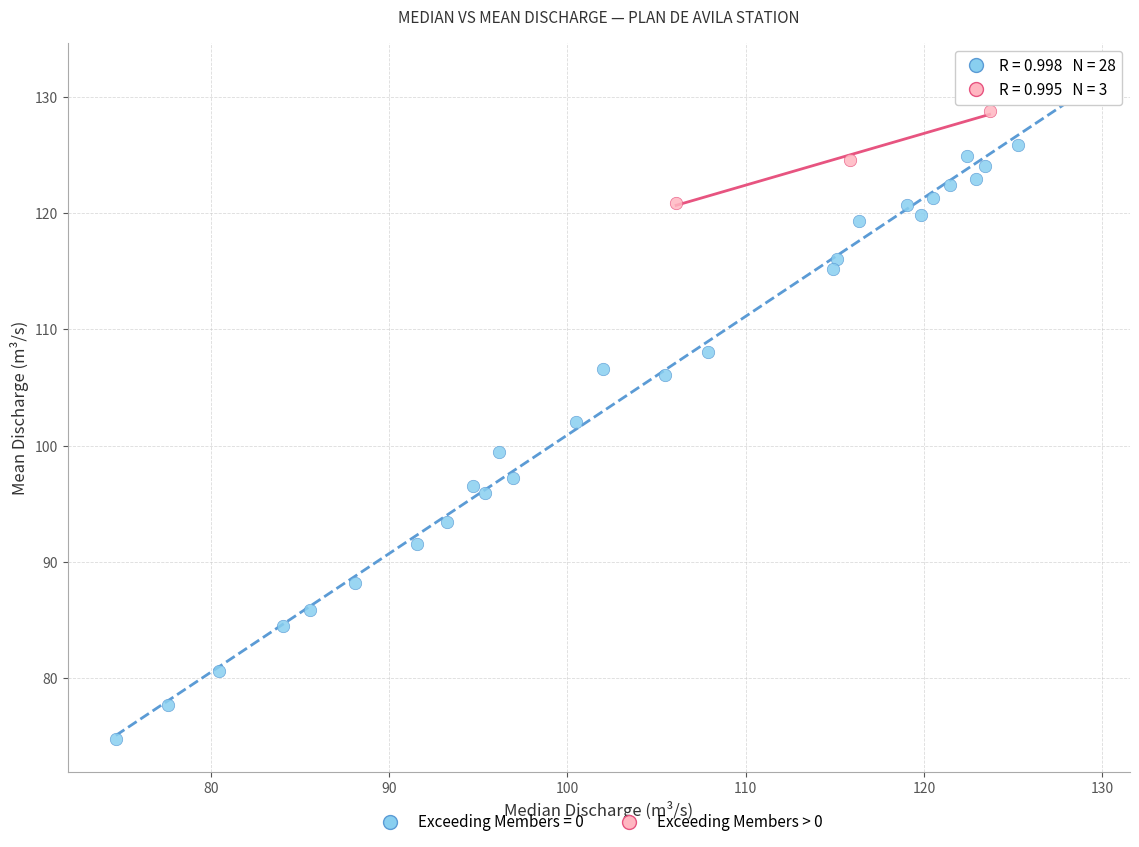

Which series has the largest Y range (max minus min)?

Exceeding Members = 0